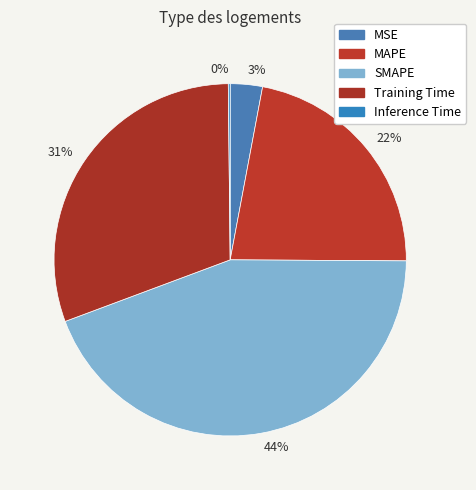

Is it true that 31% is 31% of the pie?

True